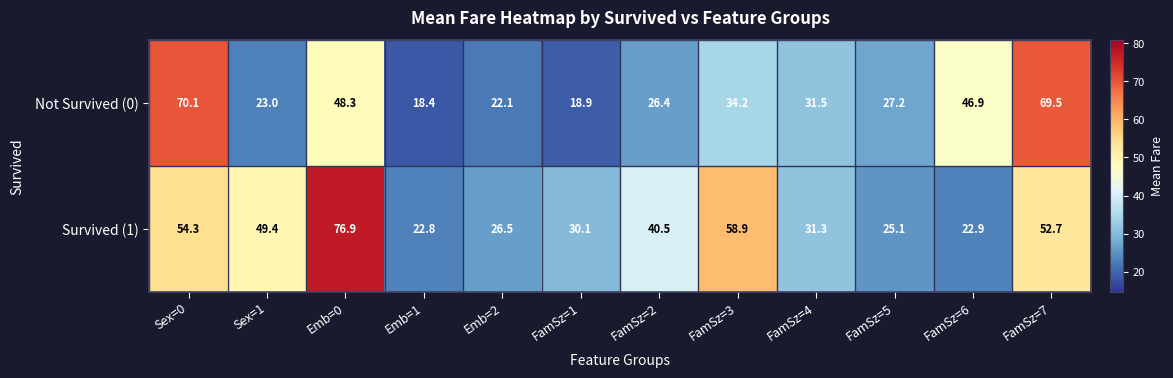

What is the difference between the second highest and second lowest values in the Not Survived (0) series?

50.6